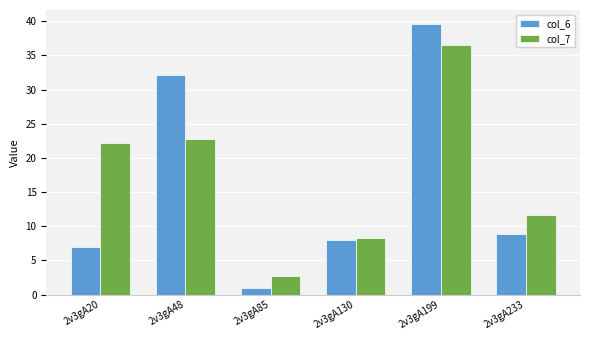

Which label corresponds to the largest value in the chart?

2v3gA199